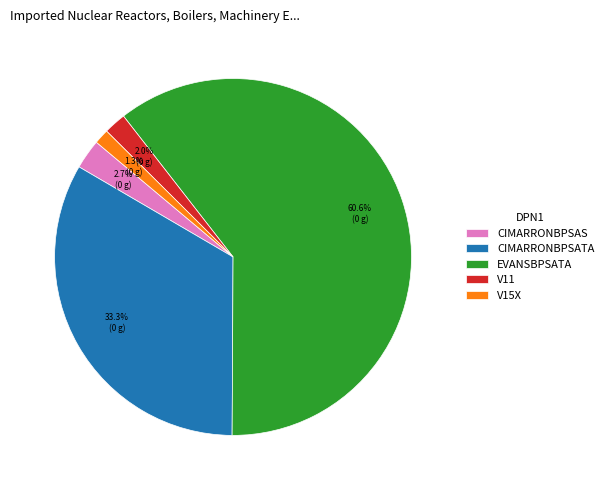

Combined, do EVANSBPSATA and CIMARRONBPSAS account for over 50%?

Yes